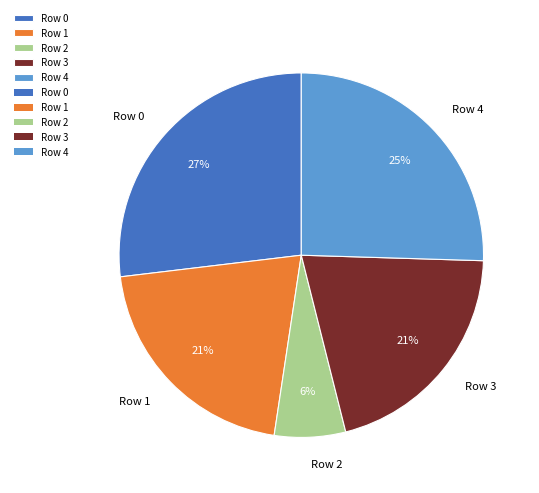

What is the smallest slice in the pie chart?

Row 2